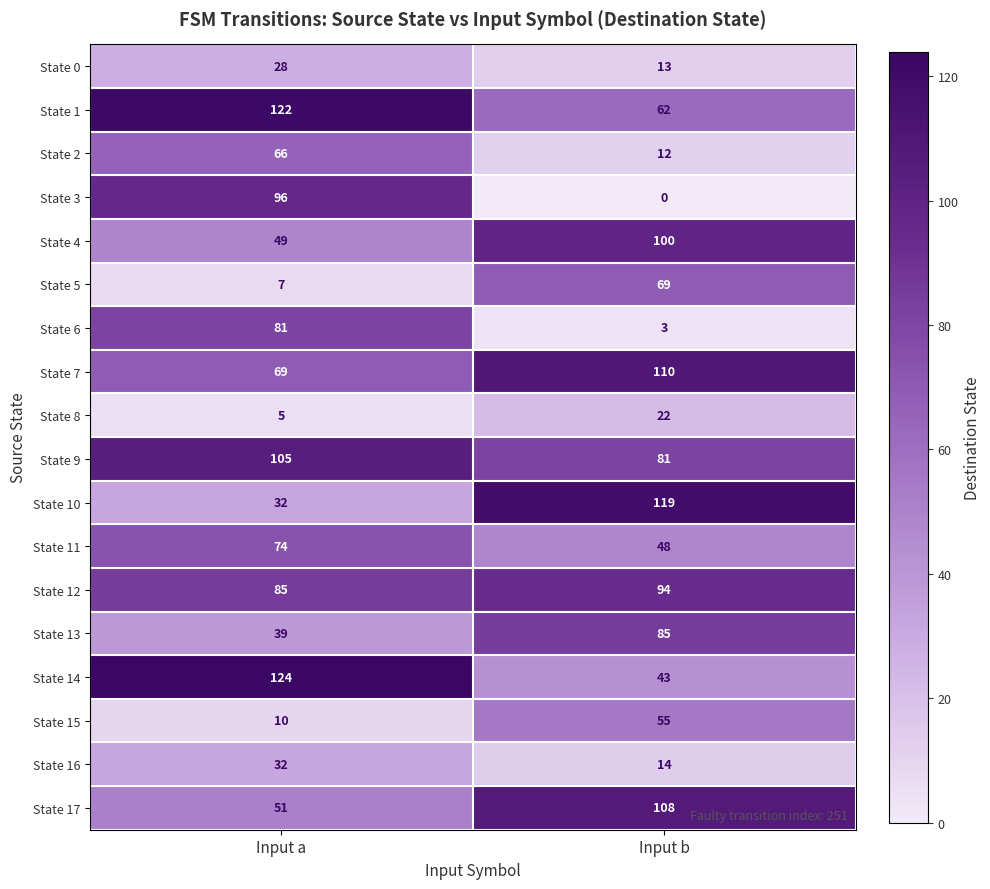

Count the number of data series in this chart.

18